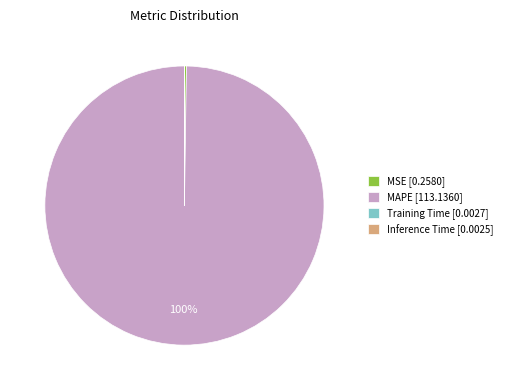

To the nearest percent, what is the difference between the largest and smallest slice percentages?

100%